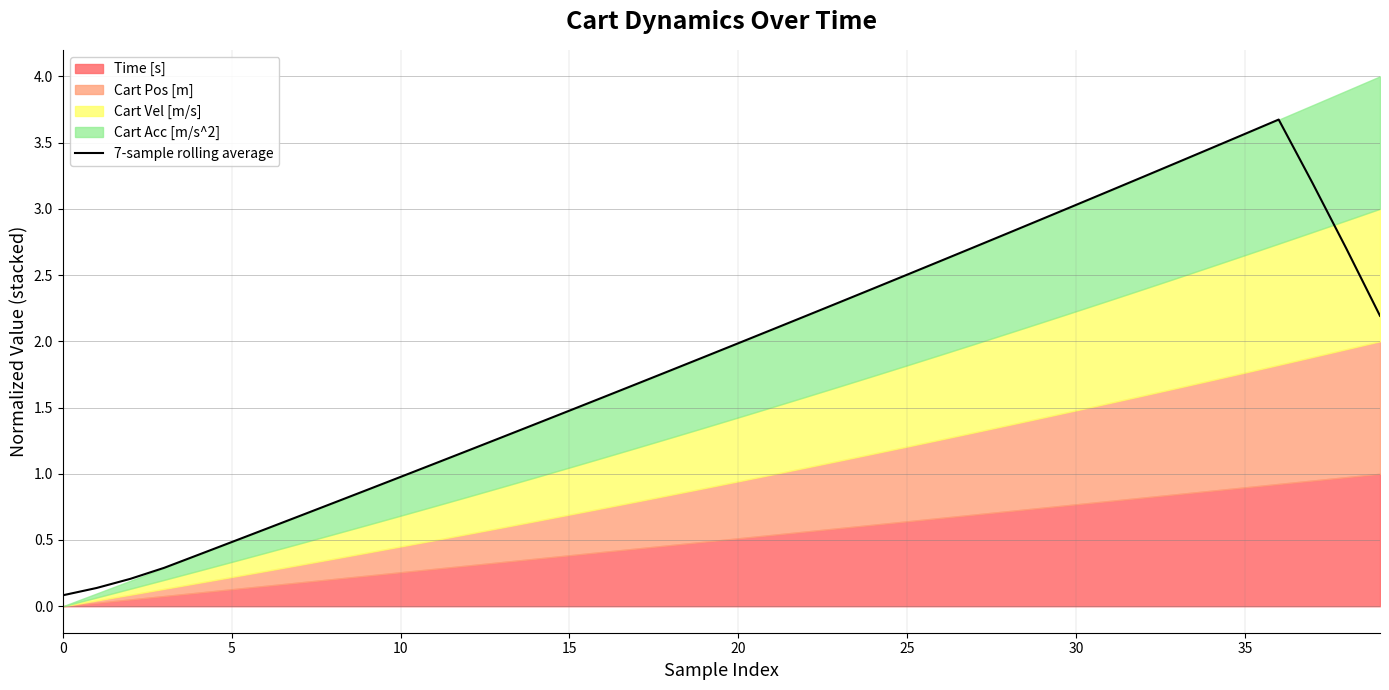

How many lines are shown in the chart?

1